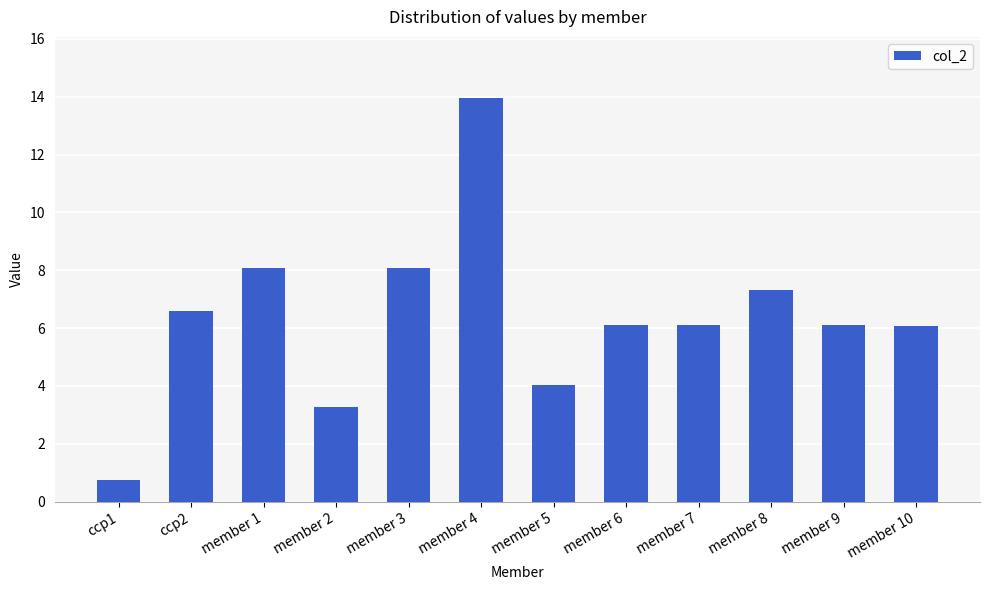

True or false: the data shows 6.1 at member 6.

True